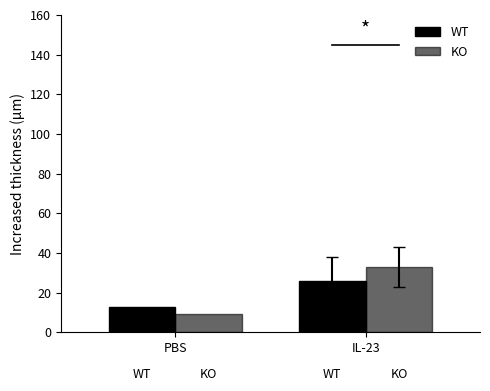

Reading left to right, transcribe all the data shown in this chart.

WT: 13	26
KO: 9	33